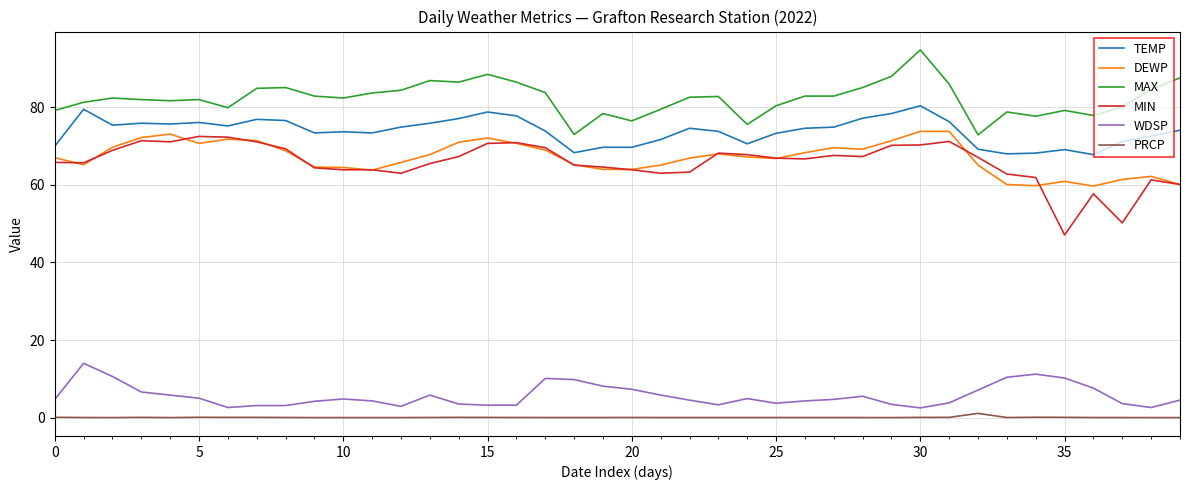

True or false: WDSP and MIN intersect in this chart.

False